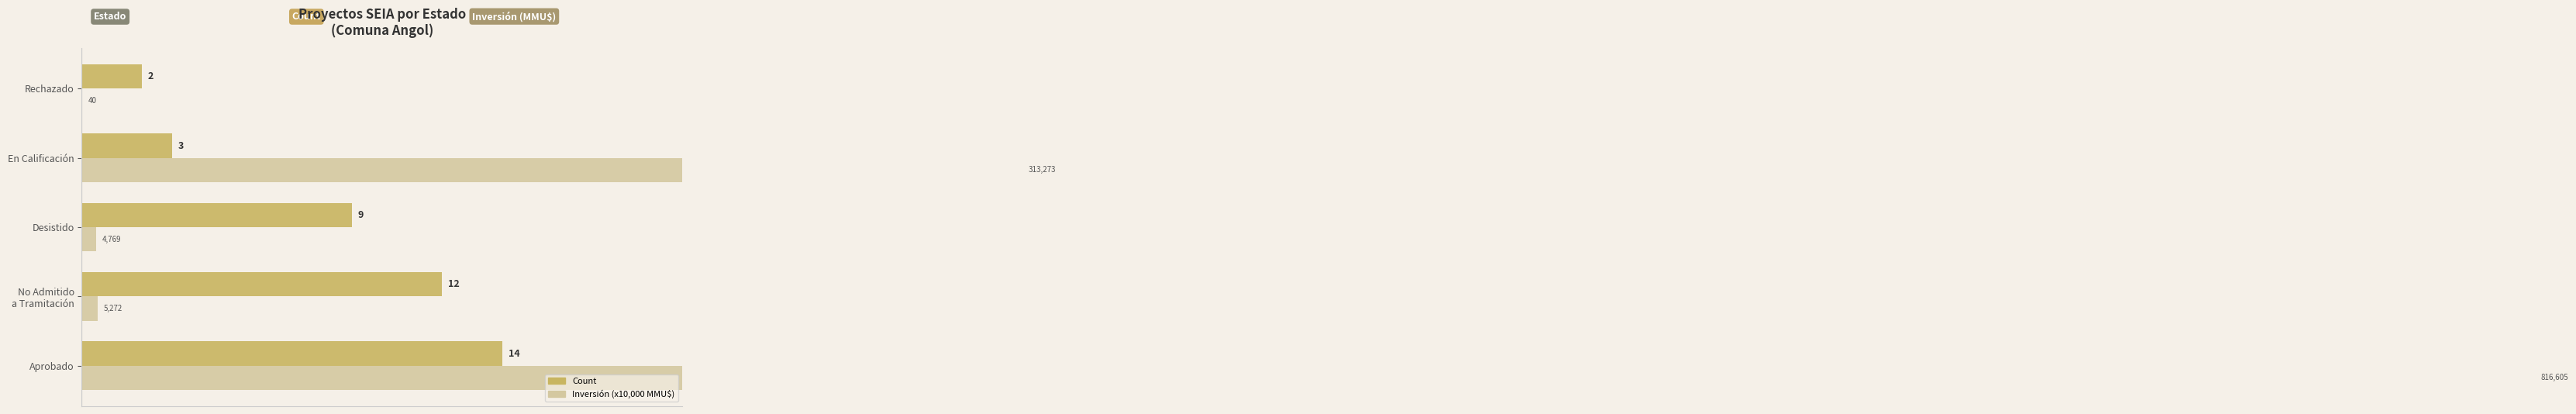

What is the value of the Inversión (x10,000 MMU$) bar at the 4th from the left?

31.3